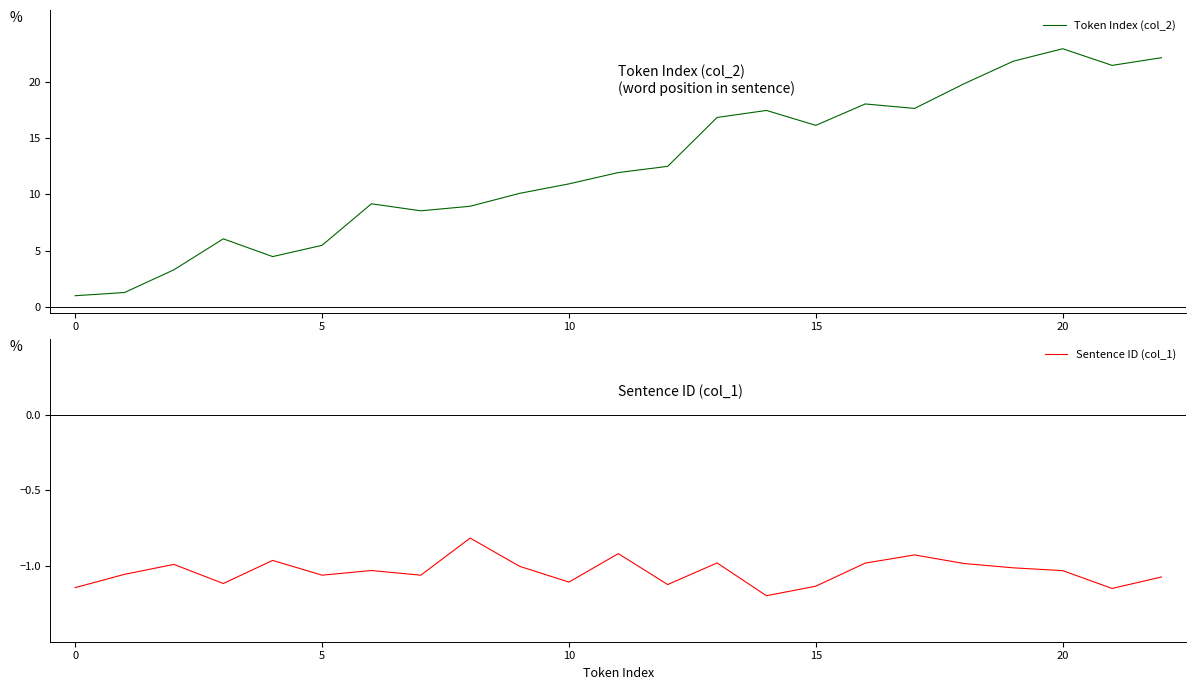

How many values in the Token Index (col_2) series are below 11?

11